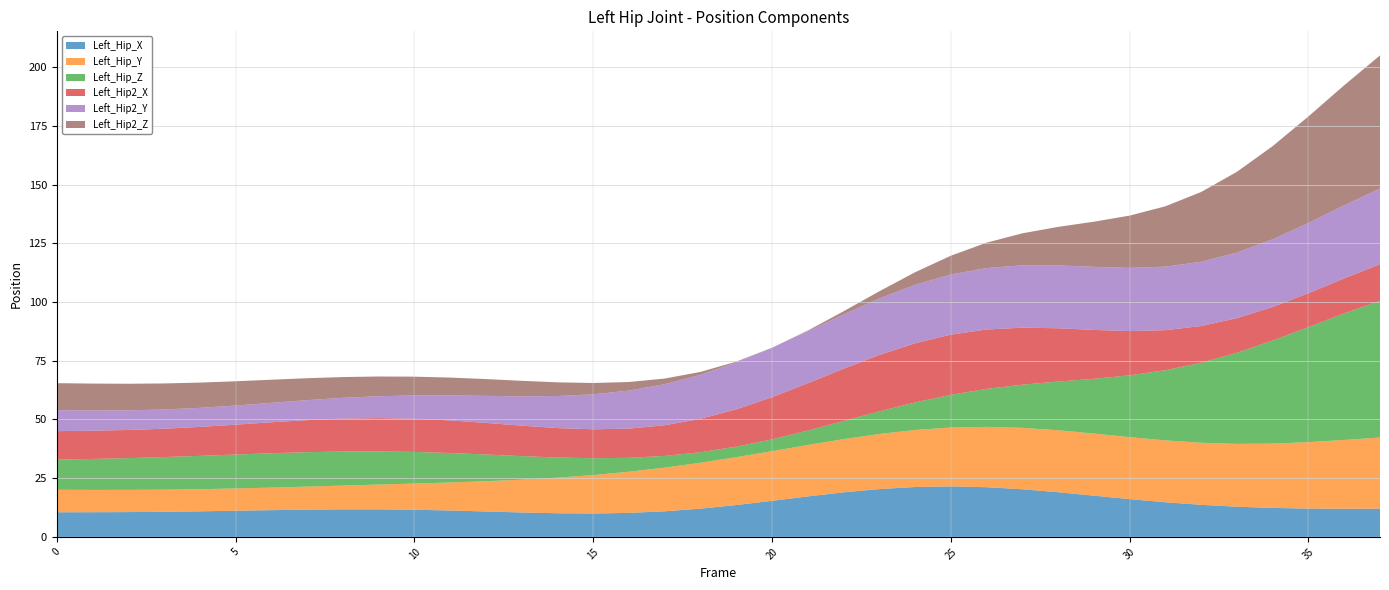

What is the total value across all series at 5?

66.3